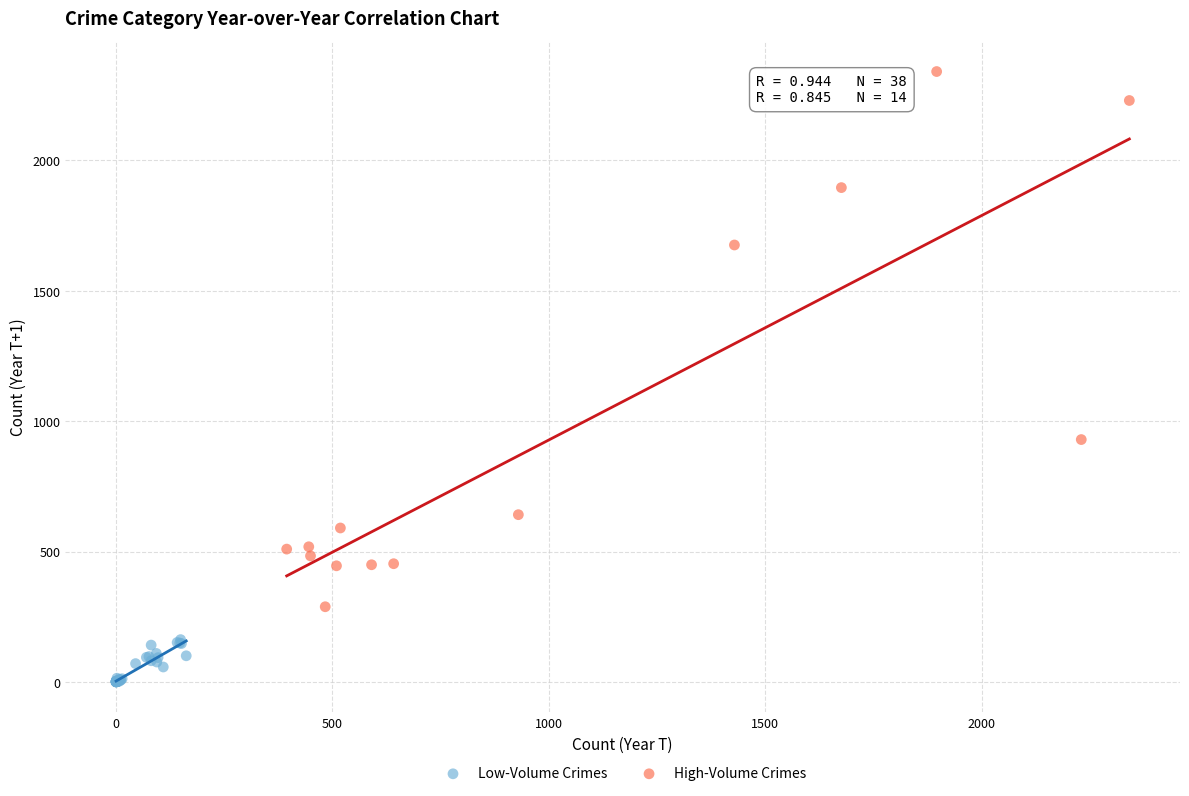

Which series reaches the minimum Y coordinate?

Low-Volume Crimes